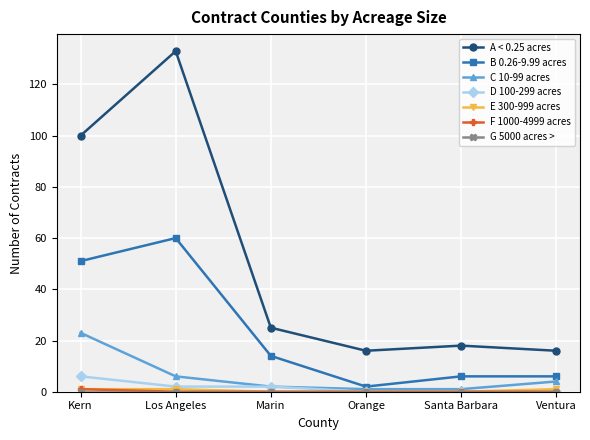

Which series has the largest range (max minus min)?

A < 0.25 acres